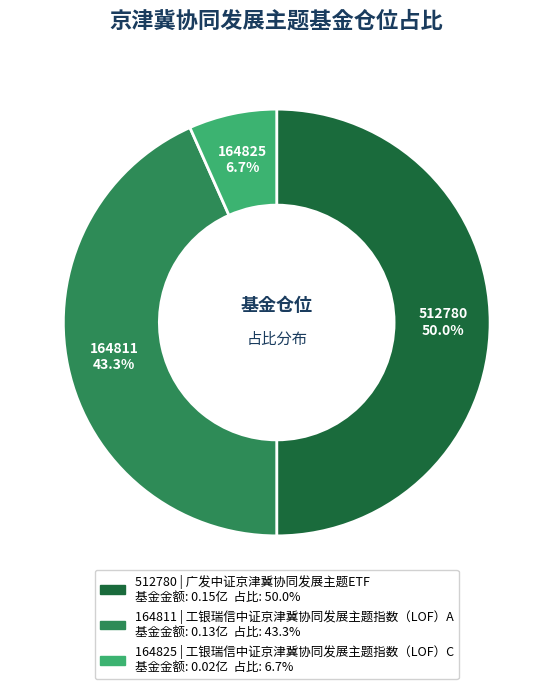

Count the number of slices in the pie.

3